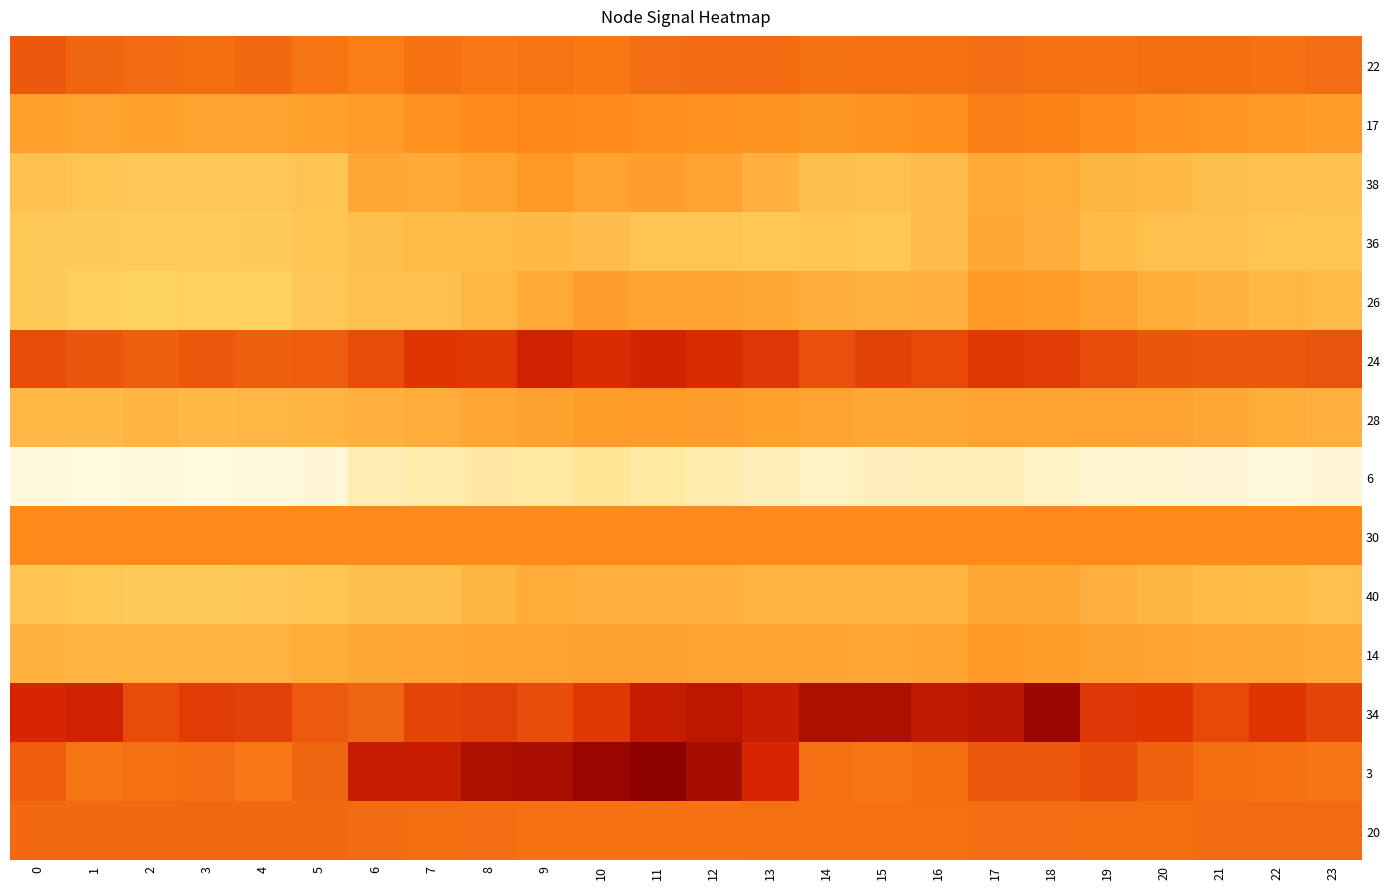

What is the total value across all series at 7?

-3.5